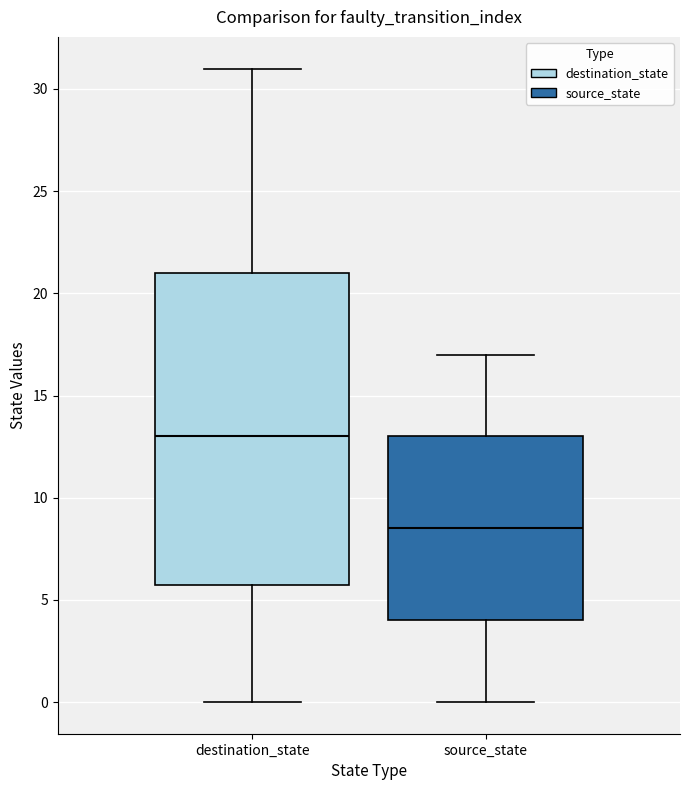

Which box is the tallest, from its lower edge to its upper edge?

destination_state